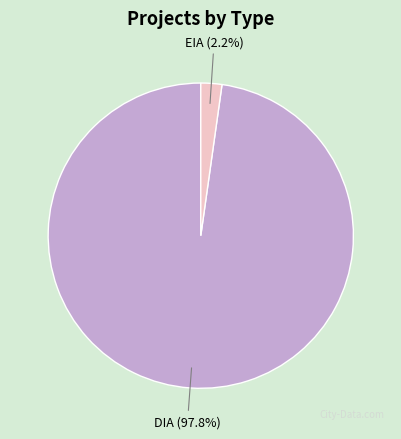

How much of the chart is everything except EIA?

97.8%